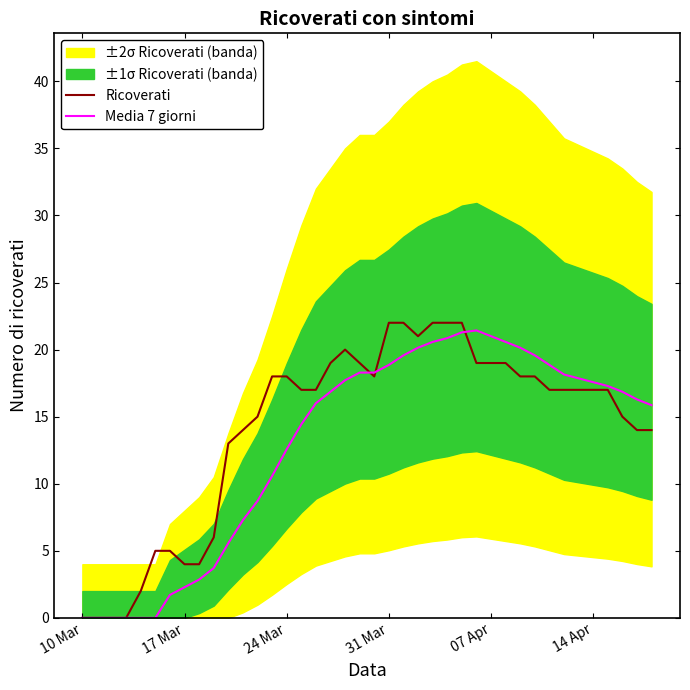

Does the chart have visible grid lines?

No